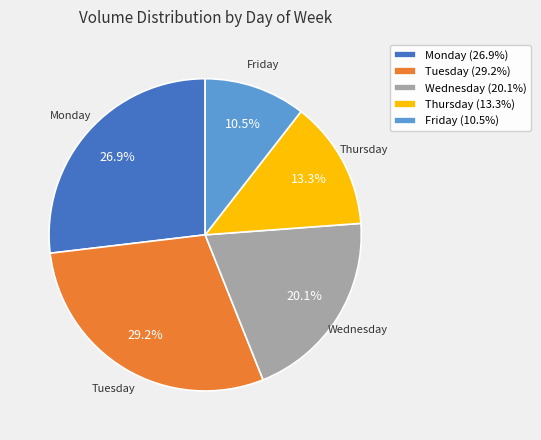

To the nearest percent, what portion does Wednesday represent?

20%